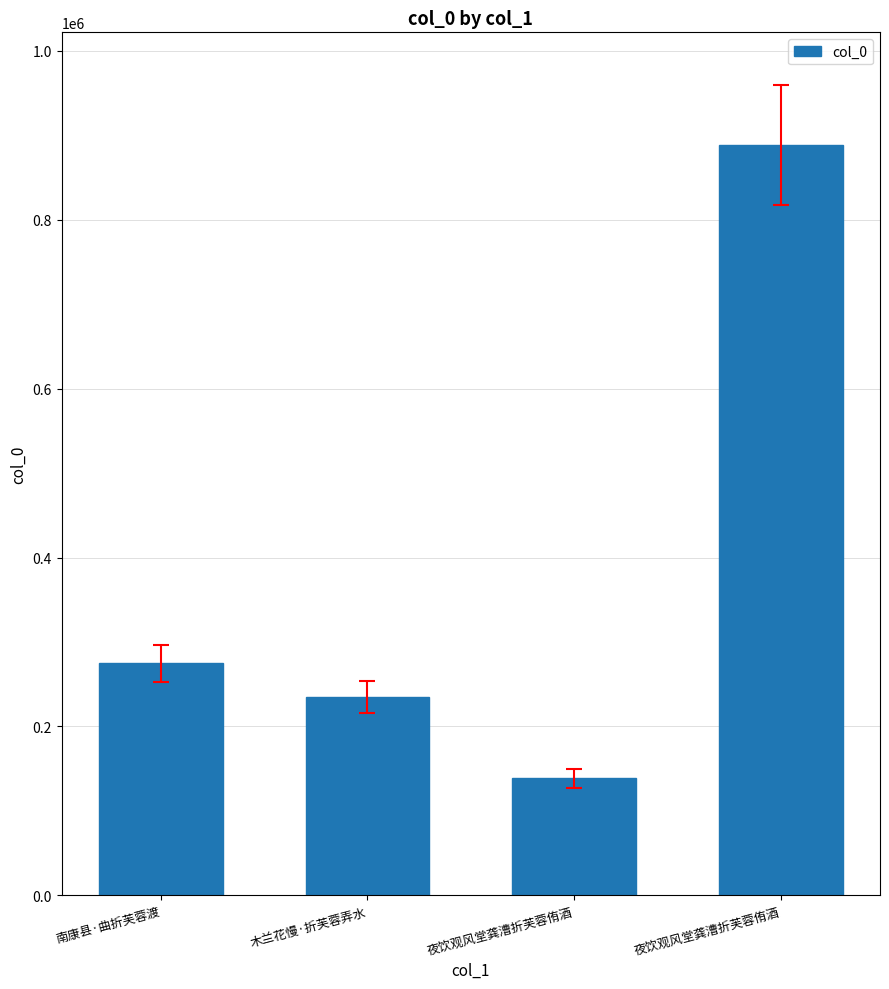

The value at 夜饮观风堂龚漕折芙蓉侑酒 is 95205. True or false?

False